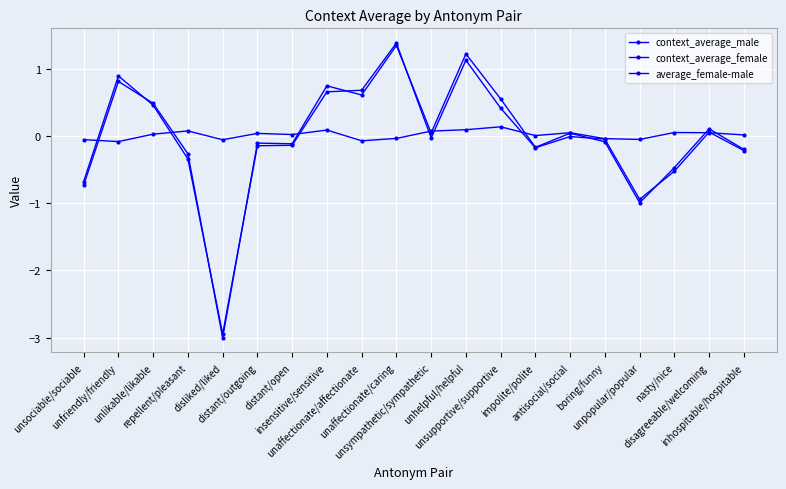

How many data points does each series have?

20